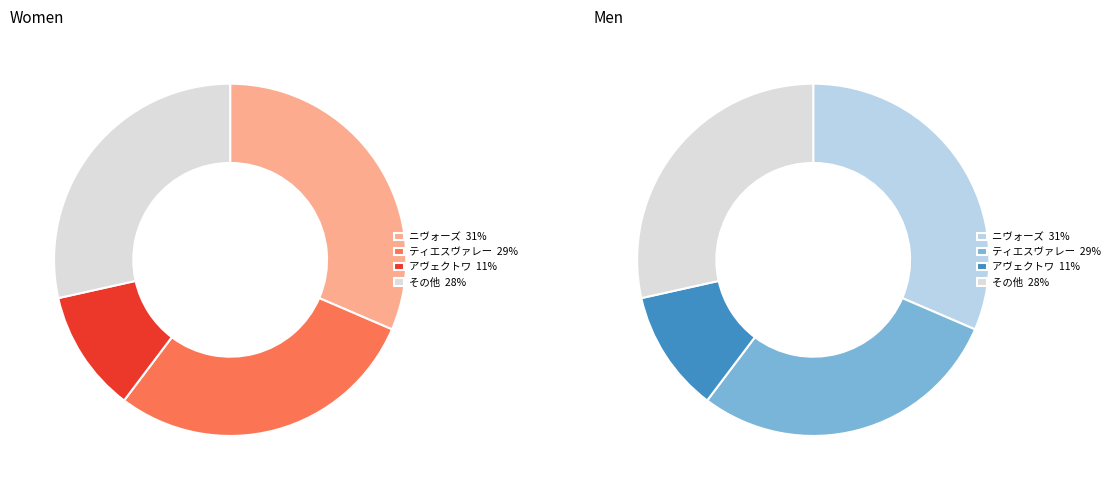

Is there a majority slice in this chart?

No